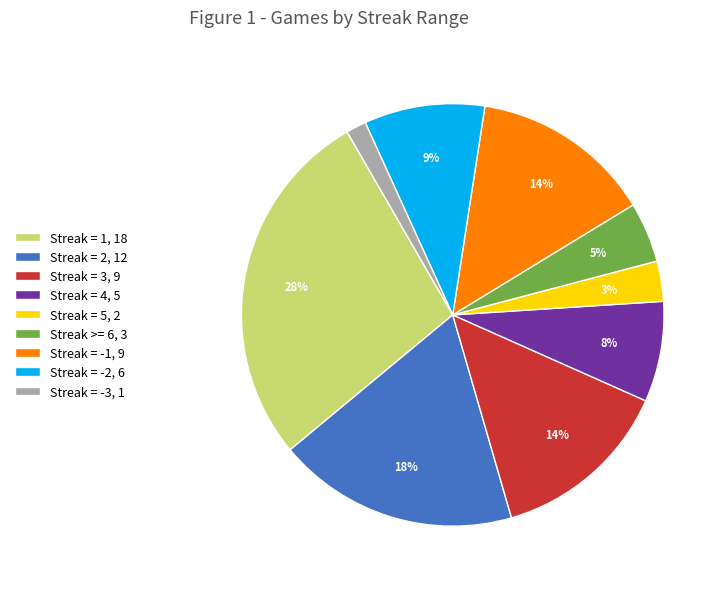

Between Streak >= 6, 3 and Streak = -2, 6, which is larger?

Streak = -2, 6